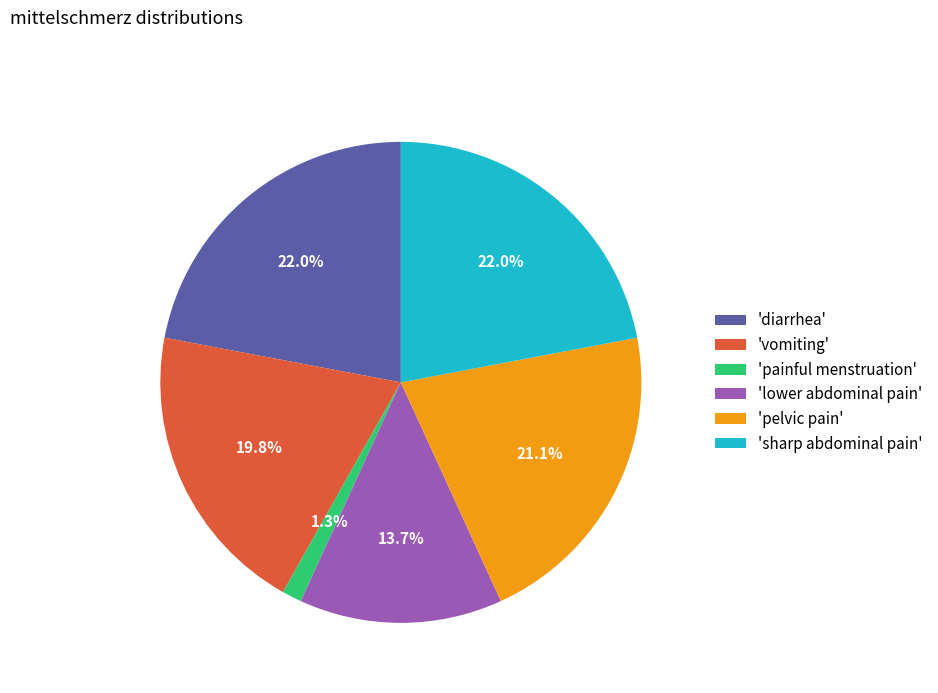

Combined, do 'sharp abdominal pain' and 'painful menstruation' account for over 50%?

No